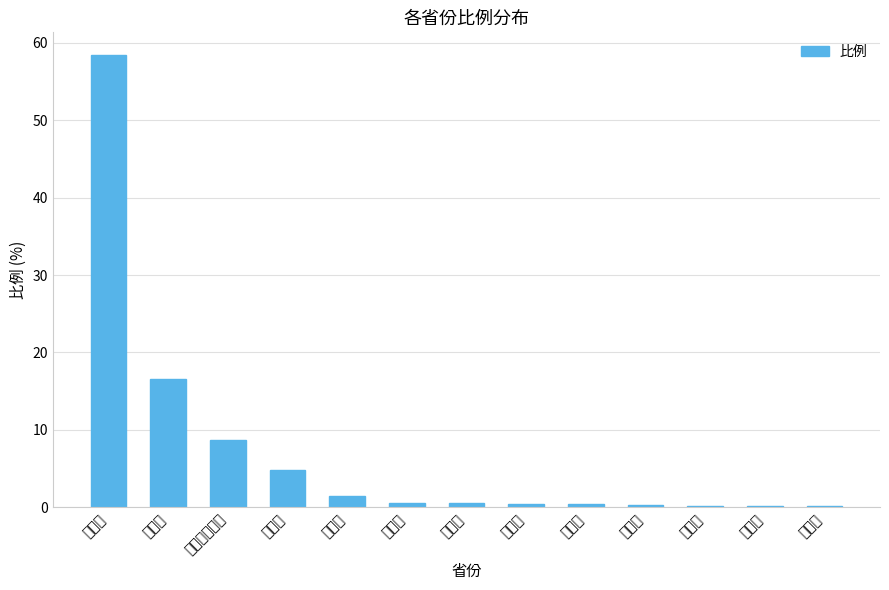

How many bars are there in total?

13